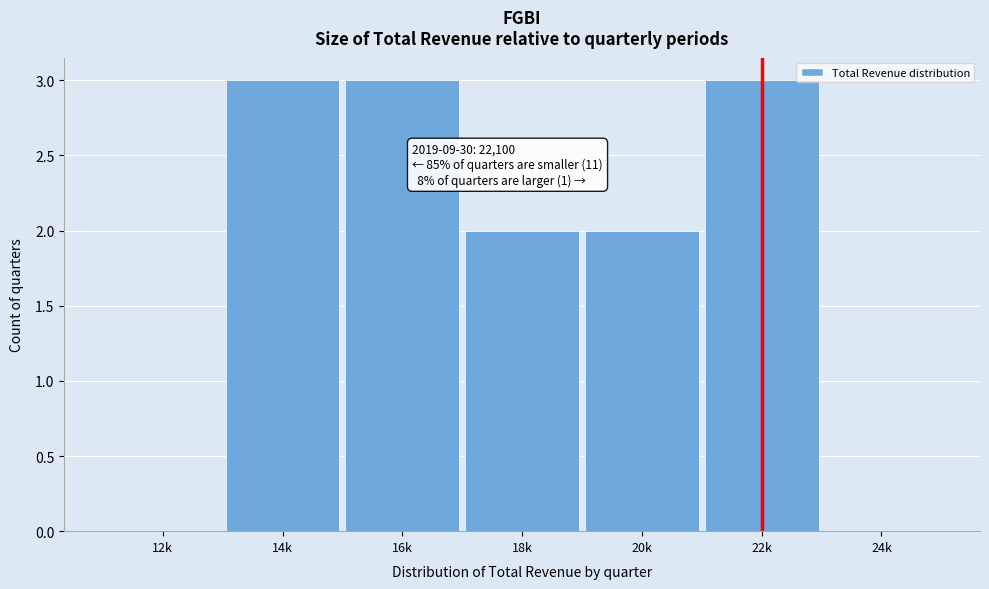

Reading right to left, list all the values displayed in this chart.

24k=0	22k=3	20k=2	18k=2	16k=3	14k=3	12k=0